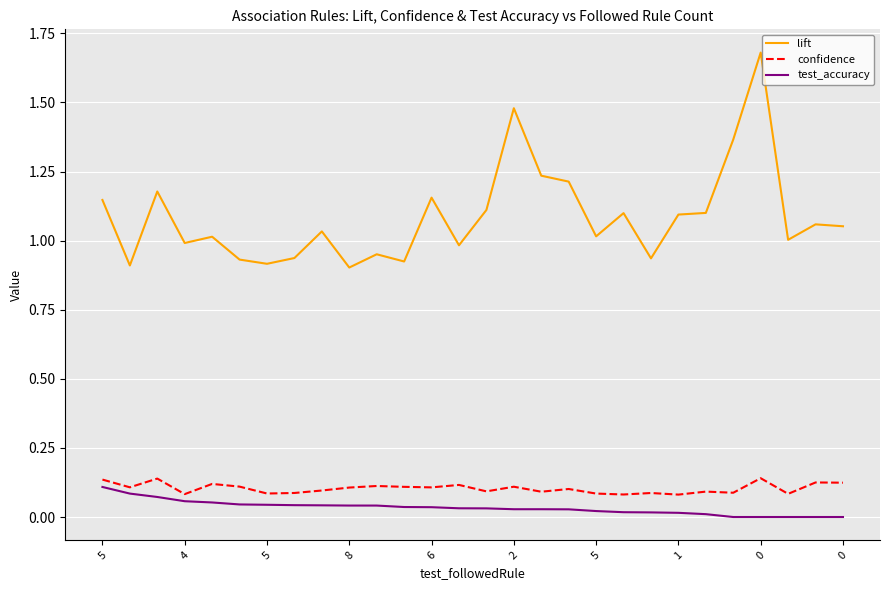

Which series has the largest total across all categories?

lift